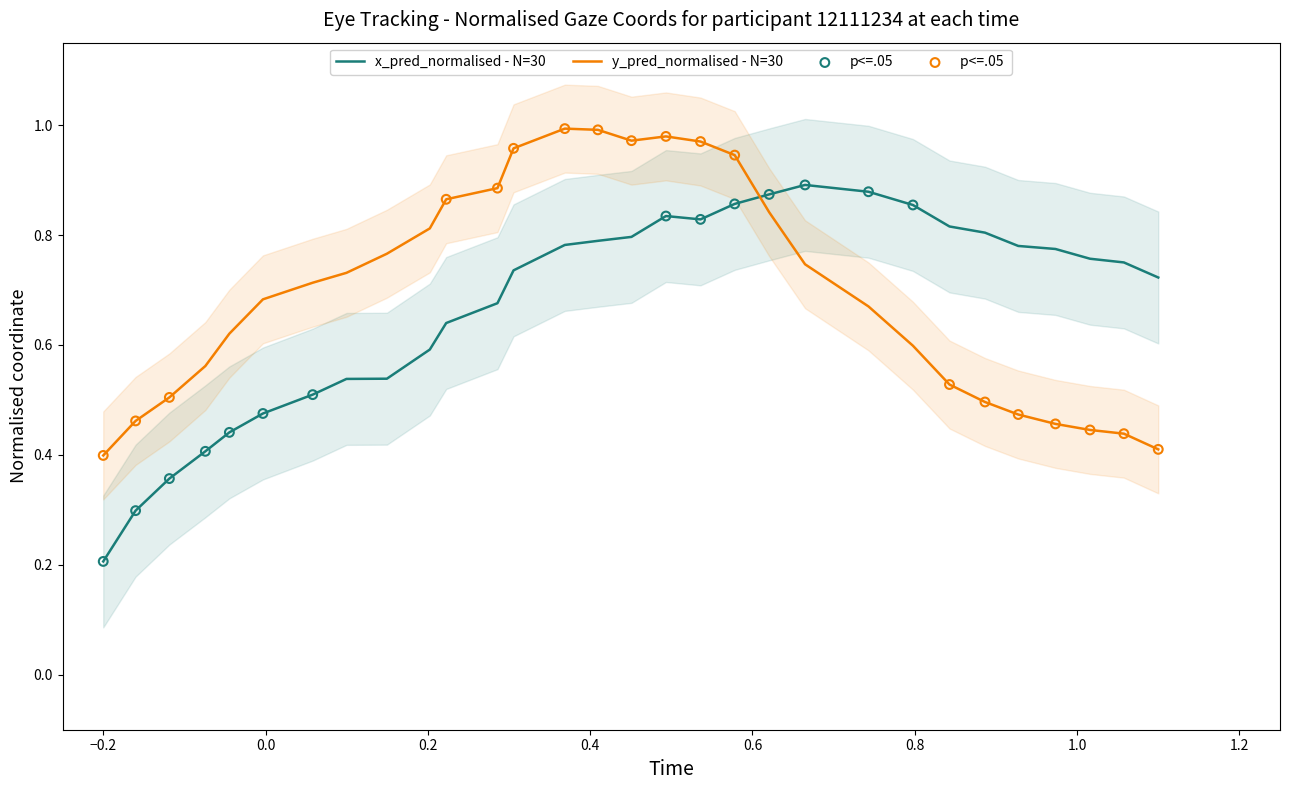

At how many categories does at least one series exceed 0?

30